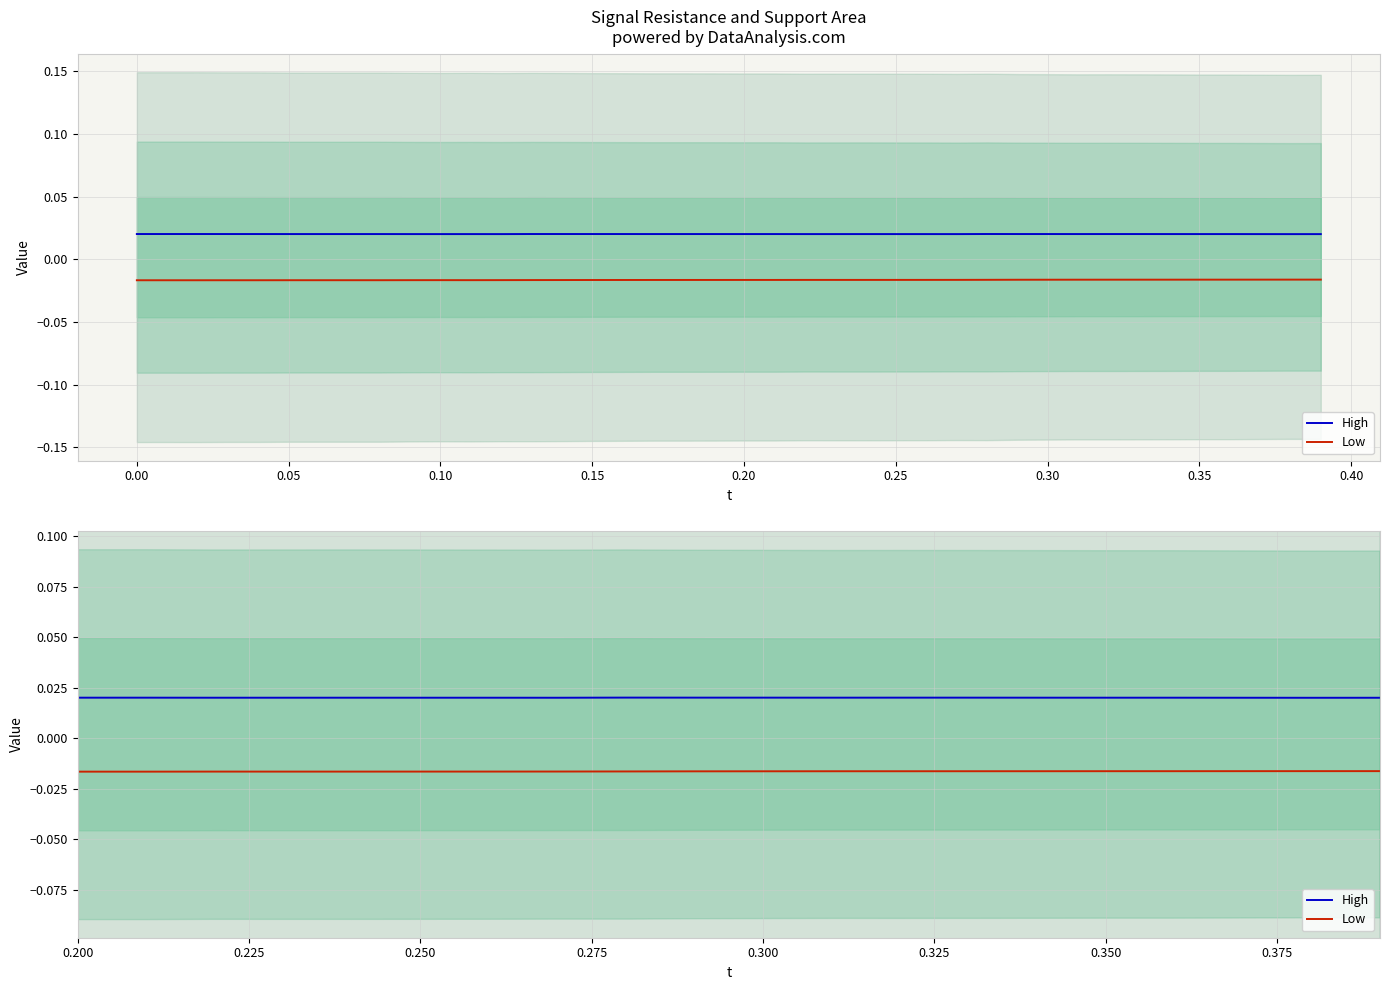

At which label does Low reach its minimum?

0.05